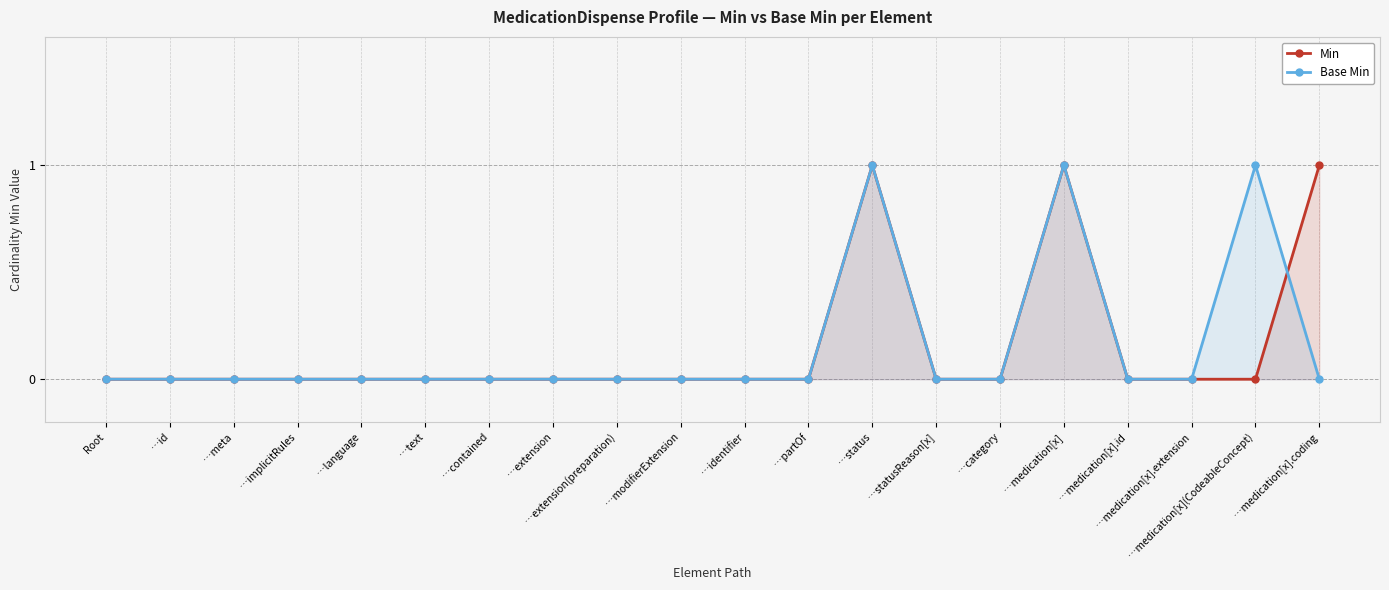

What position from the right is …medication[x](CodeableConcept)?

2